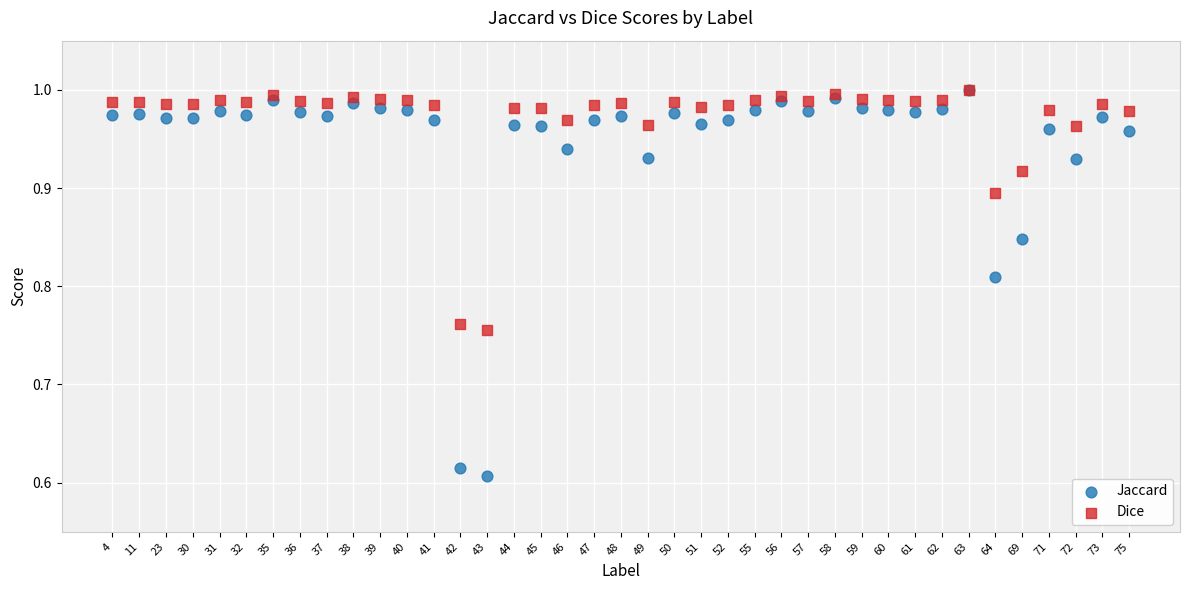

Which series contains the lowest Y value?

Jaccard